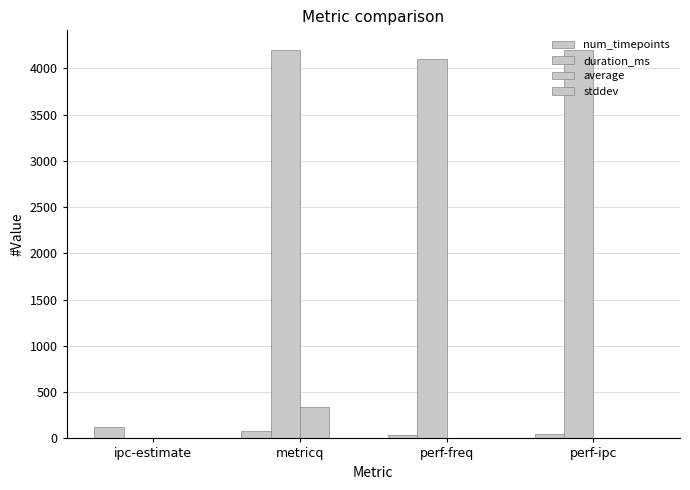

The num_timepoints series shows 128.0 at ipc-estimate. True or false?

True